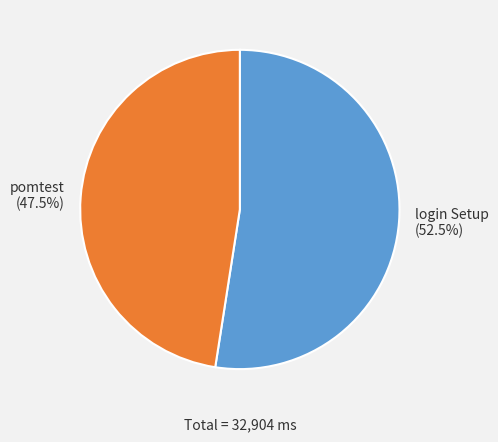

What is the smallest slice in the pie chart?

pomtest